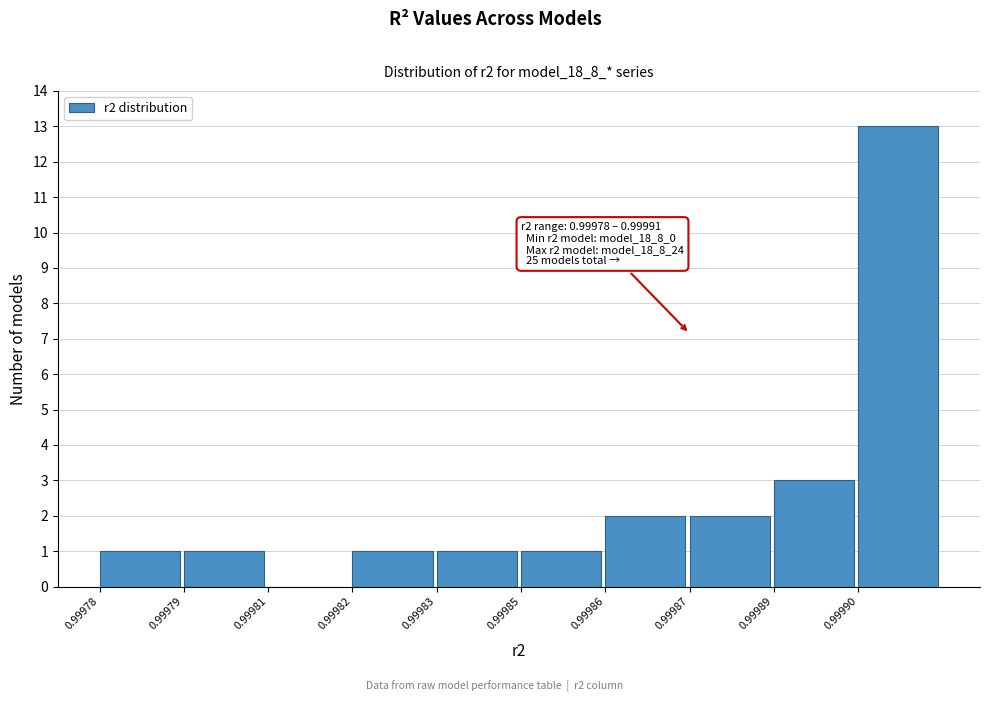

Reading right to left, what are all the values shown in this chart?

0.99990=13	0.99989=3	0.99987=2	0.99986=2	0.99985=1	0.99983=1	0.99982=1	0.99981=0	0.99979=1	0.99978=1